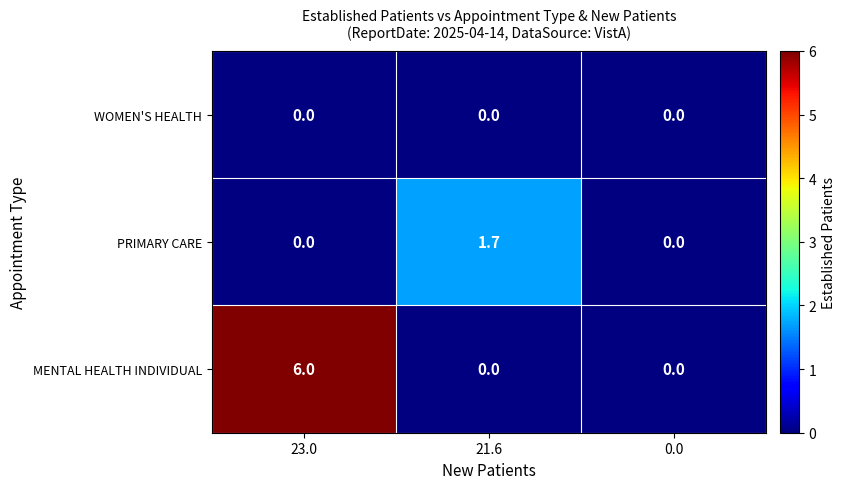

True or false: MENTAL HEALTH INDIVIDUAL has a value of 0.0 at 0.0.

True